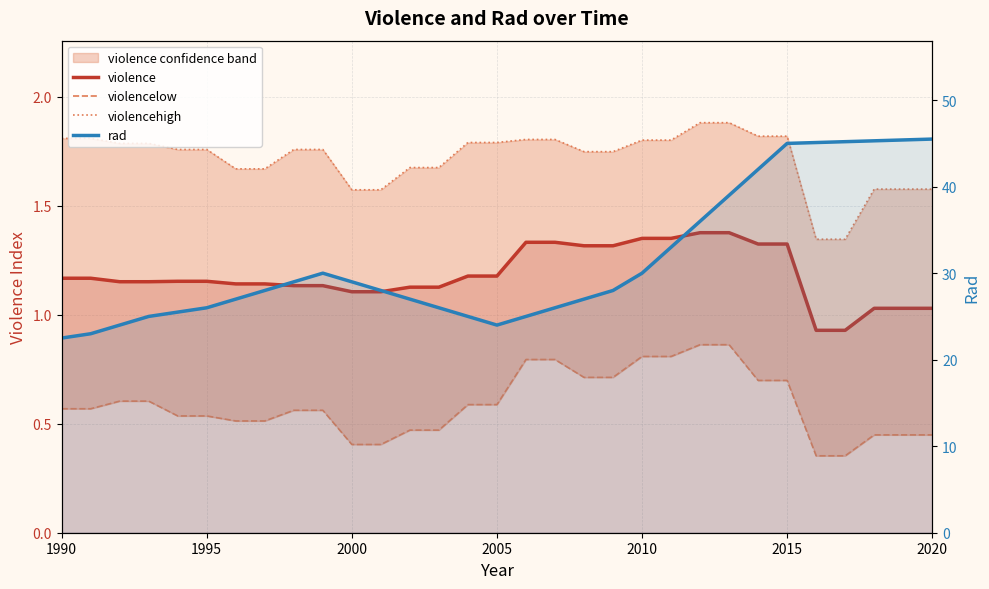

At which category is the sum across all series the highest?

2015